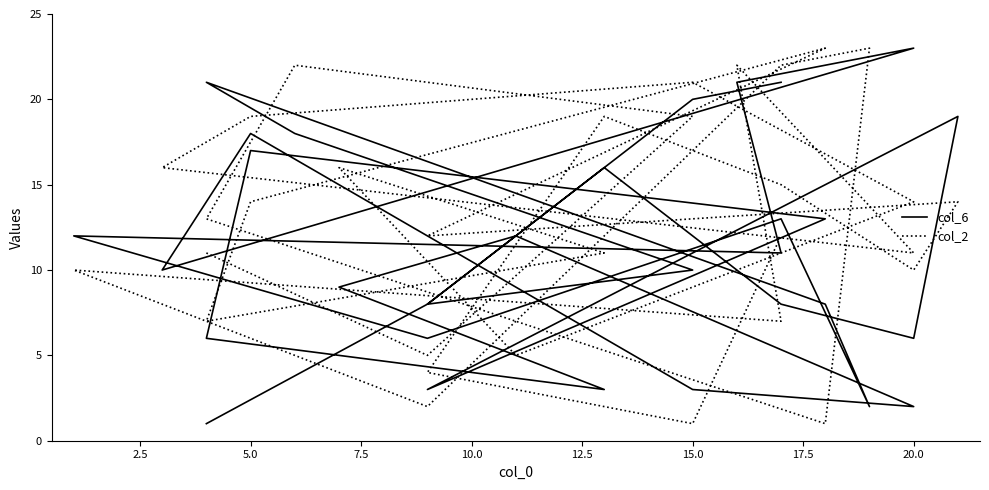

How many intersections are there between col_2 and col_6?

15